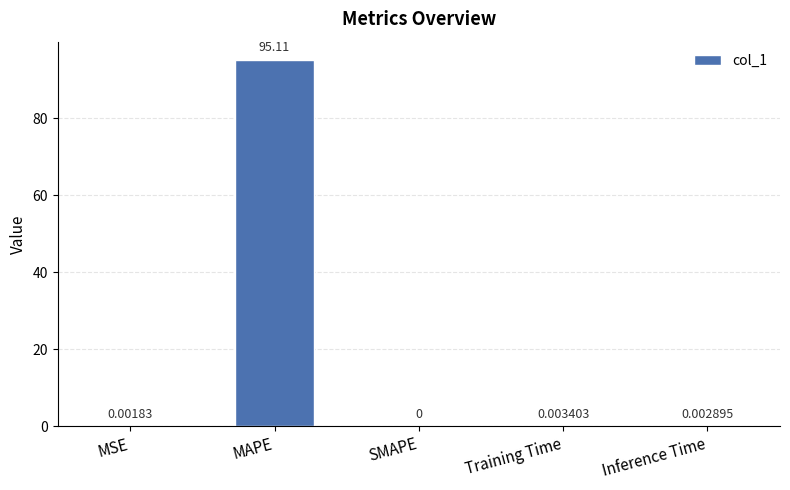

What is the sum of all values?

95.1